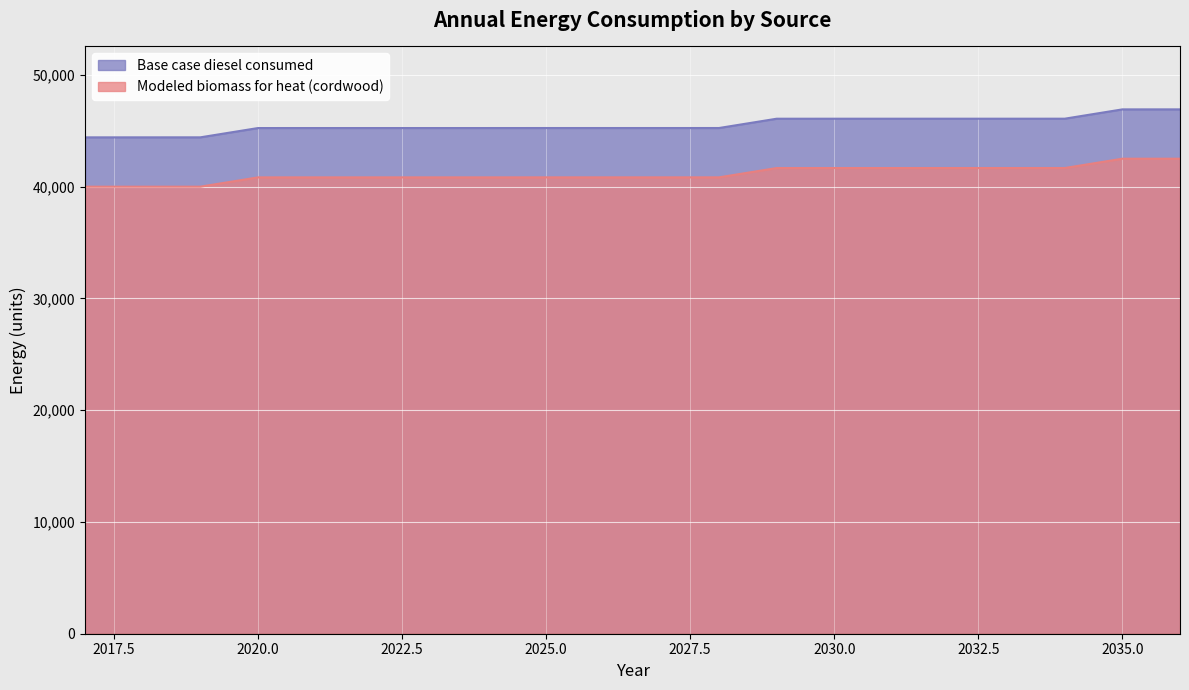

List the labels in order of Modeled biomass for heat (cordwood) value, smallest first.

2017, 2018, 2019, 2020, 2021, 2022, 2023, 2024, 2025, 2026, 2027, 2028, 2029, 2030, 2031, 2032, 2033, 2034, 2035, 2036